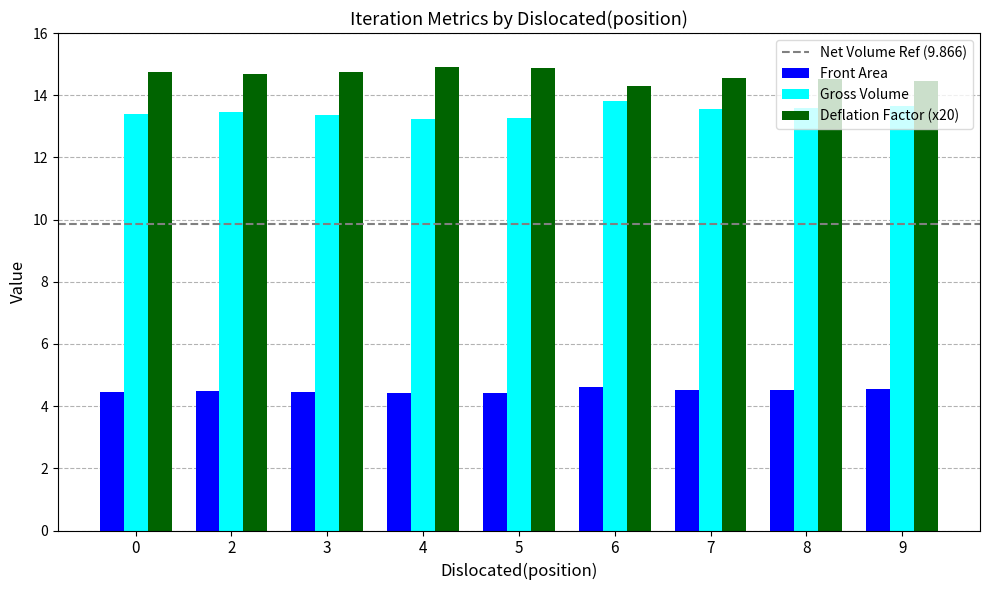

What is the spread (max minus min) of values at 7?

10.0